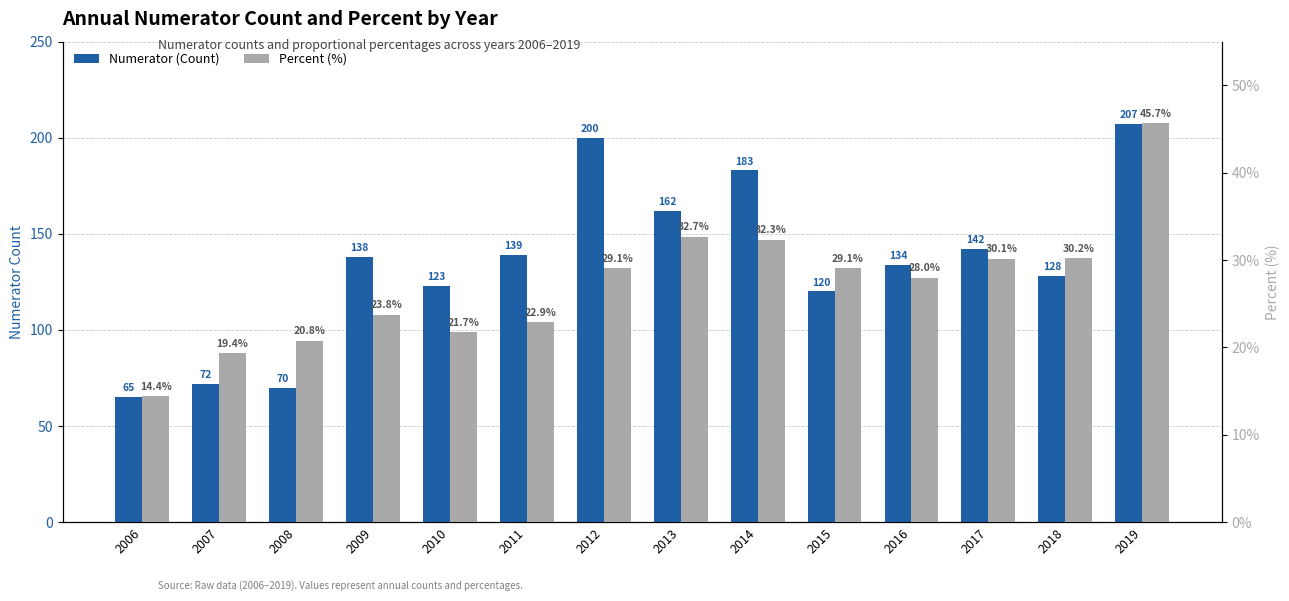

Which series has the widest spread of values?

Numerator (Count)